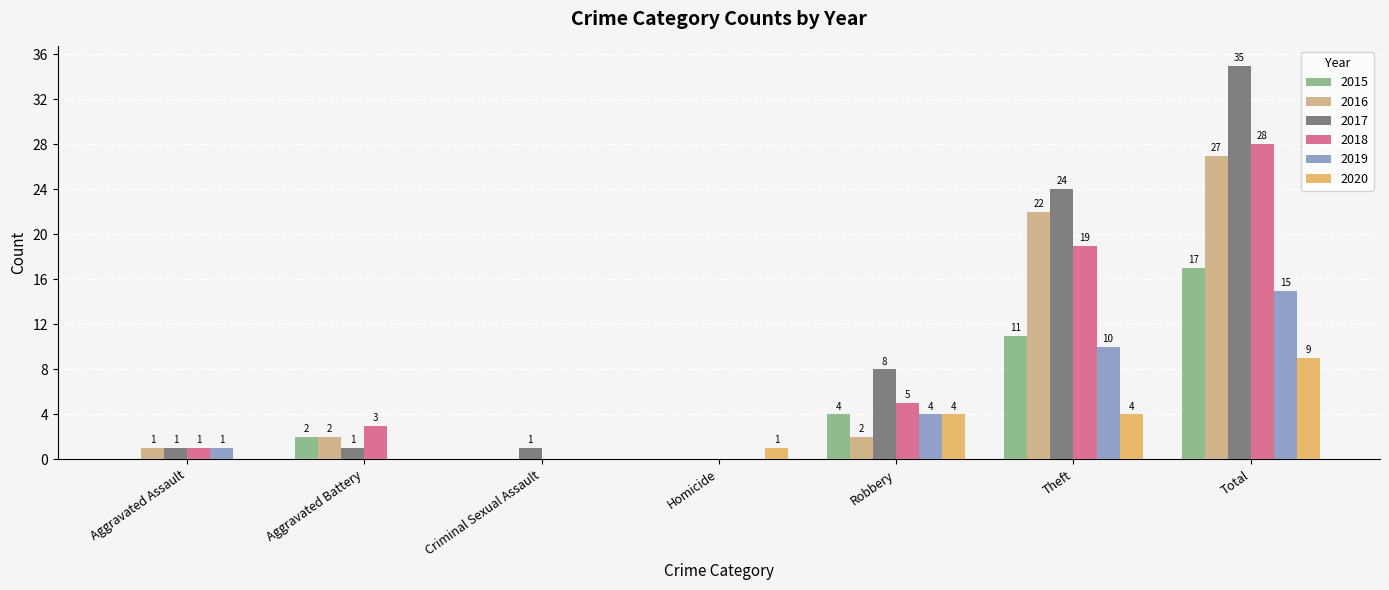

Does the chart contain stacked bars?

No